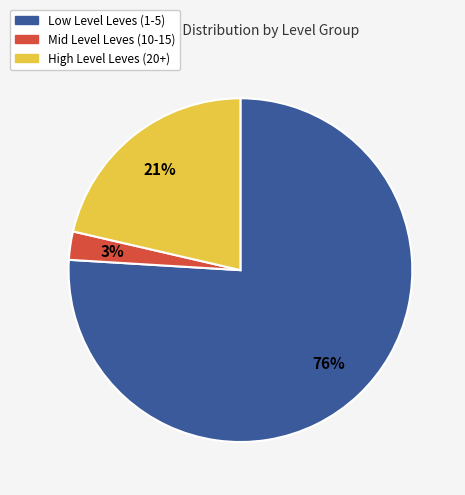

To the nearest percent, what percentage of the pie is High Level Leves (20+)?

21%